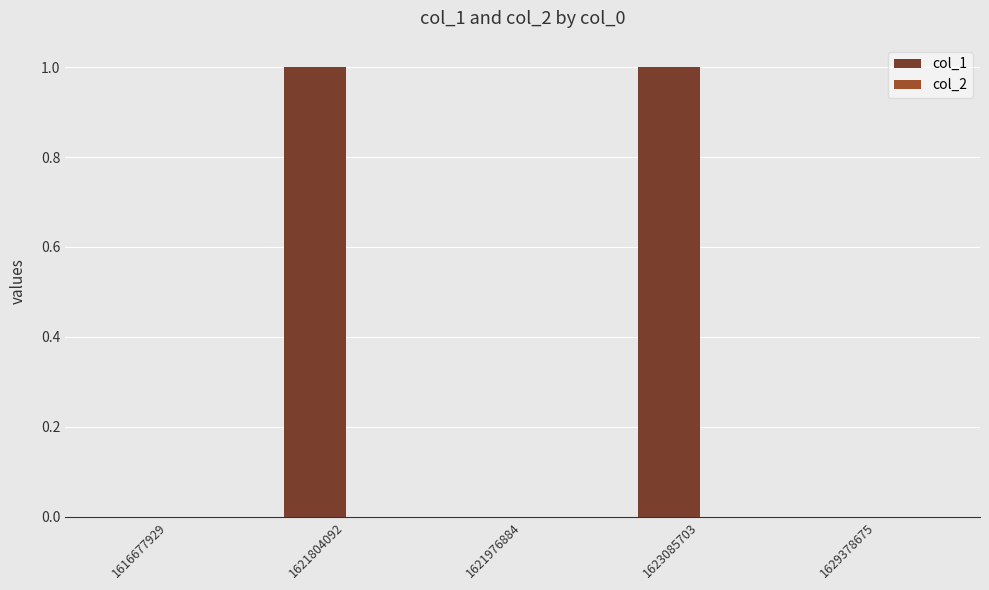

The chart shows a value of 0 at 1629378675. True or false?

True